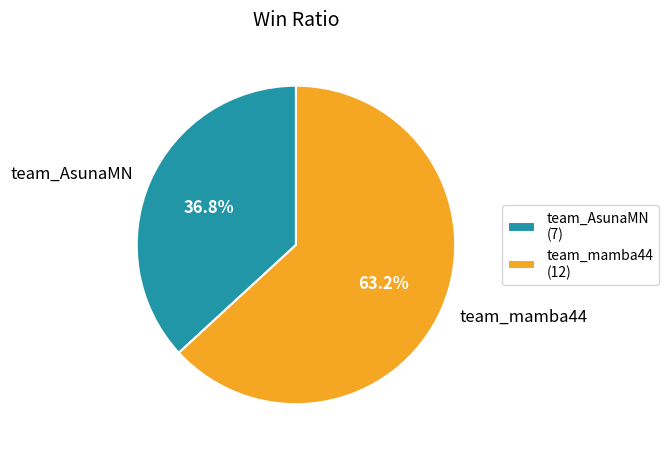

Which category has the smallest portion of the pie?

team_AsunaMN